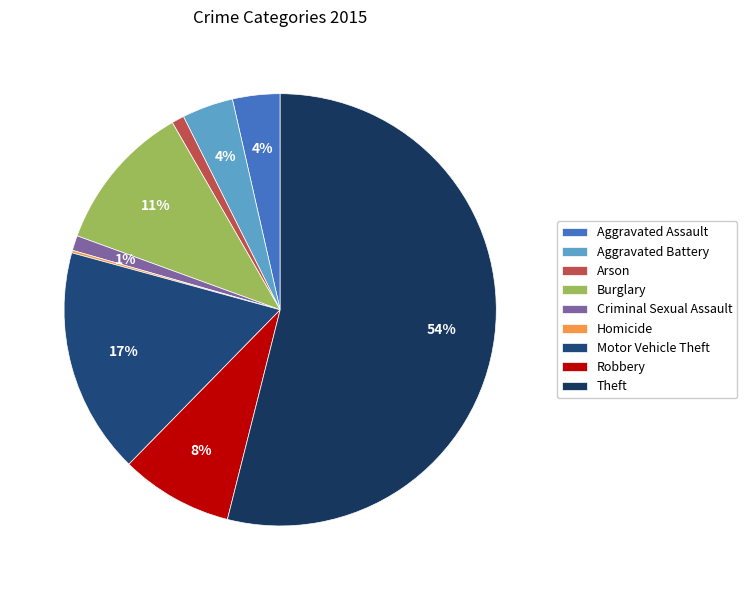

Which category accounts for the majority?

Theft